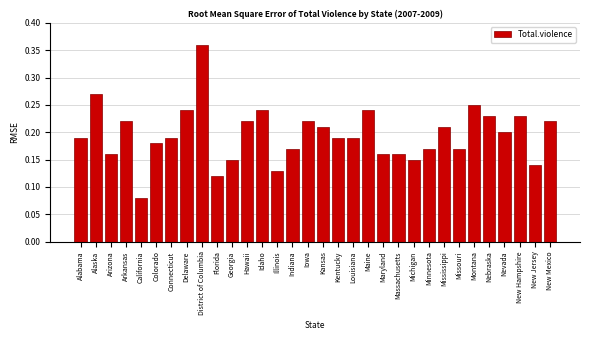

What is the sum of all values?

6.3